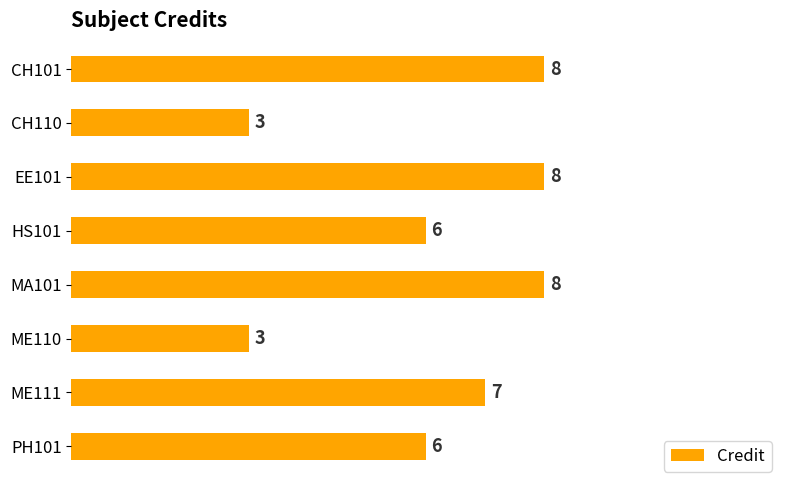

Are the bars horizontal?

Yes